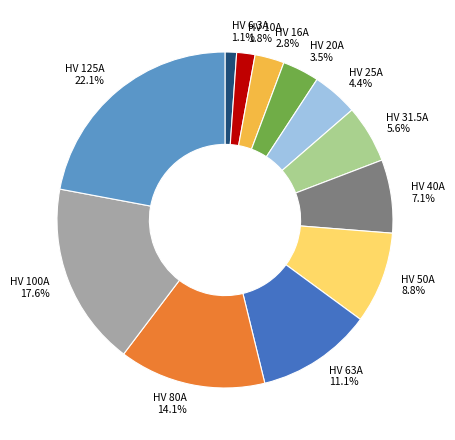

What percentage do HV 125A and HV 100A together represent?

39.7%